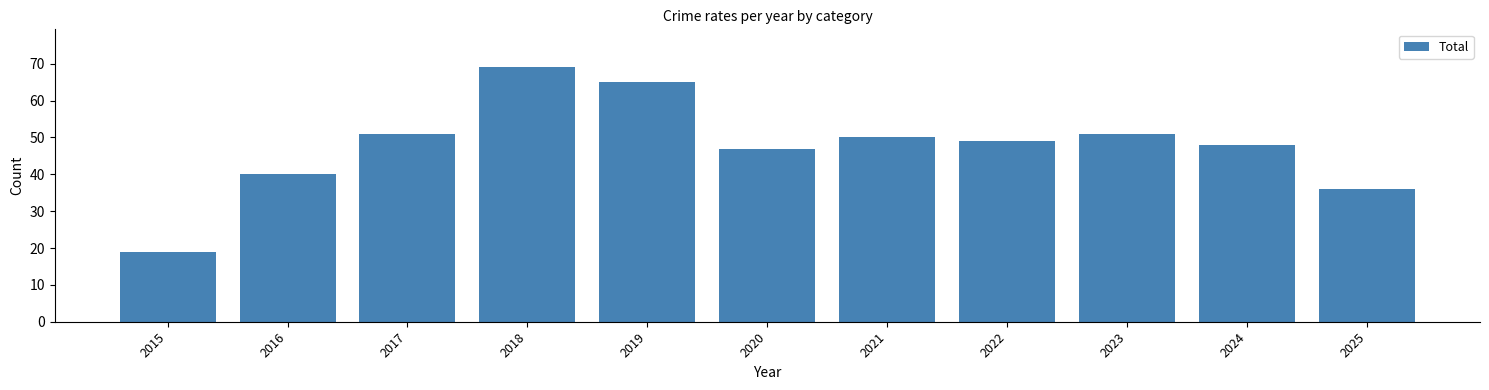

What is the difference between the values at 2019 and 2023?

14